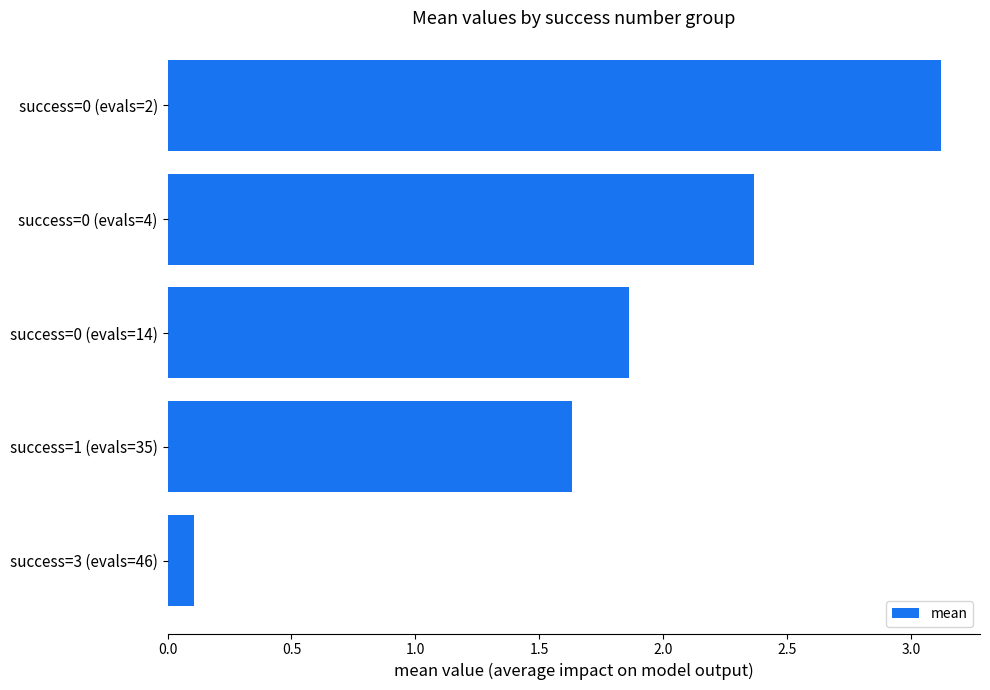

What is the difference between the maximum and minimum values?

3.0